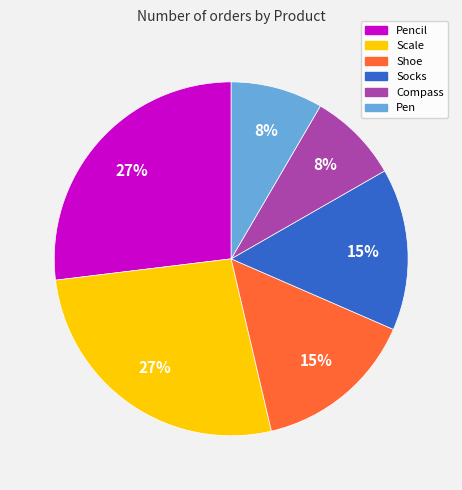

Is there a majority slice in this chart?

No